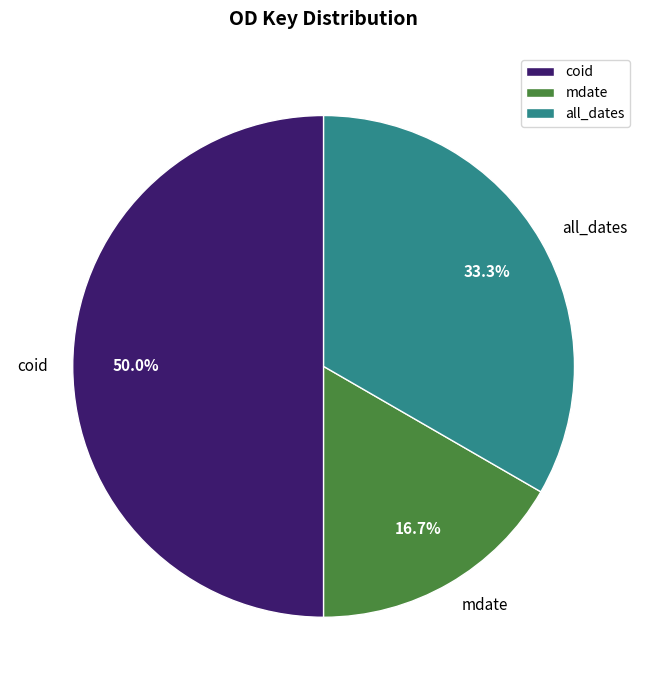

Rank the categories by value from highest to lowest.

coid, all_dates, mdate